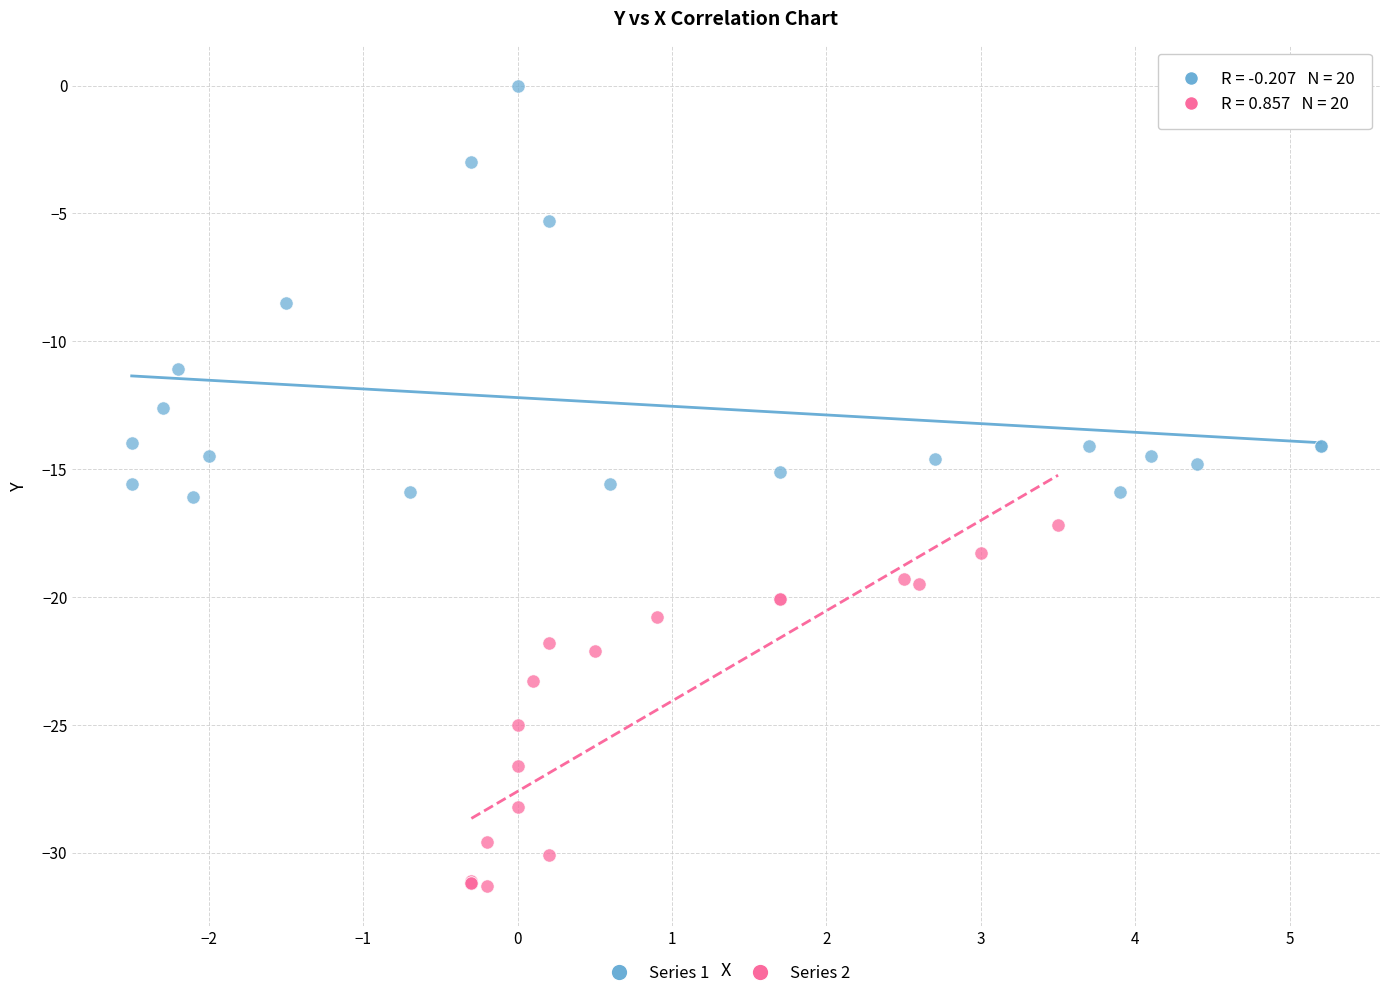

Which series has the widest spread of Y values?

Series 1